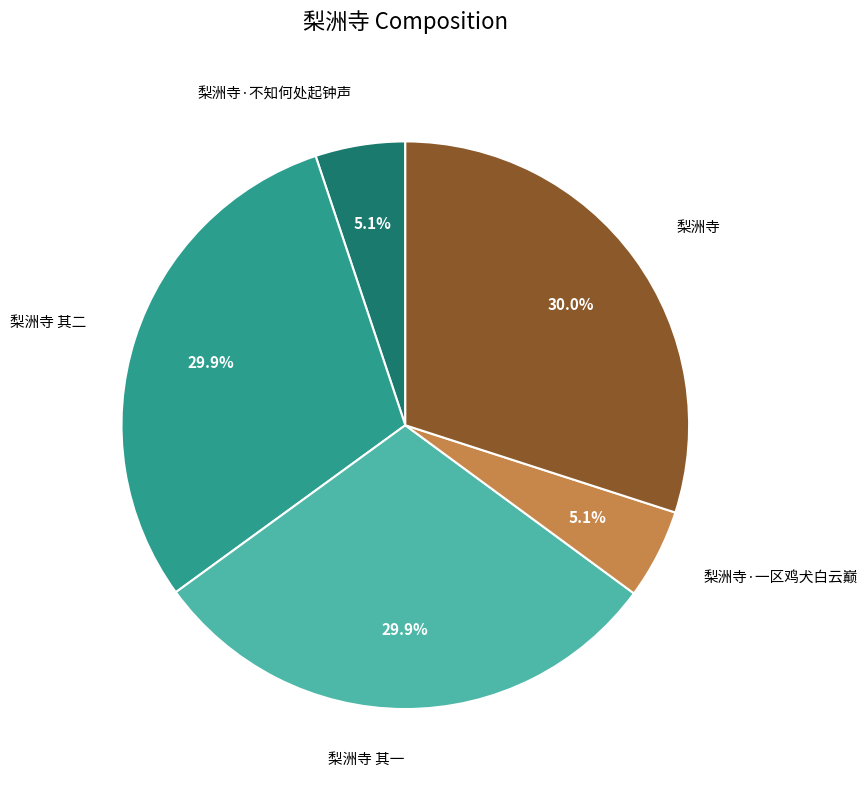

Between 梨洲寺·一区鸡犬白云巅 and 梨洲寺 其一, which is larger?

梨洲寺 其一